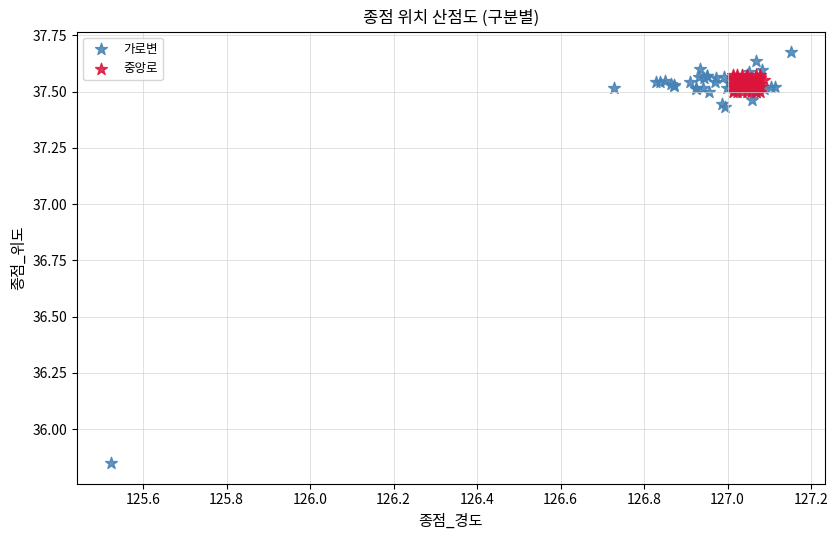

Which series has the widest spread of Y values?

가로변